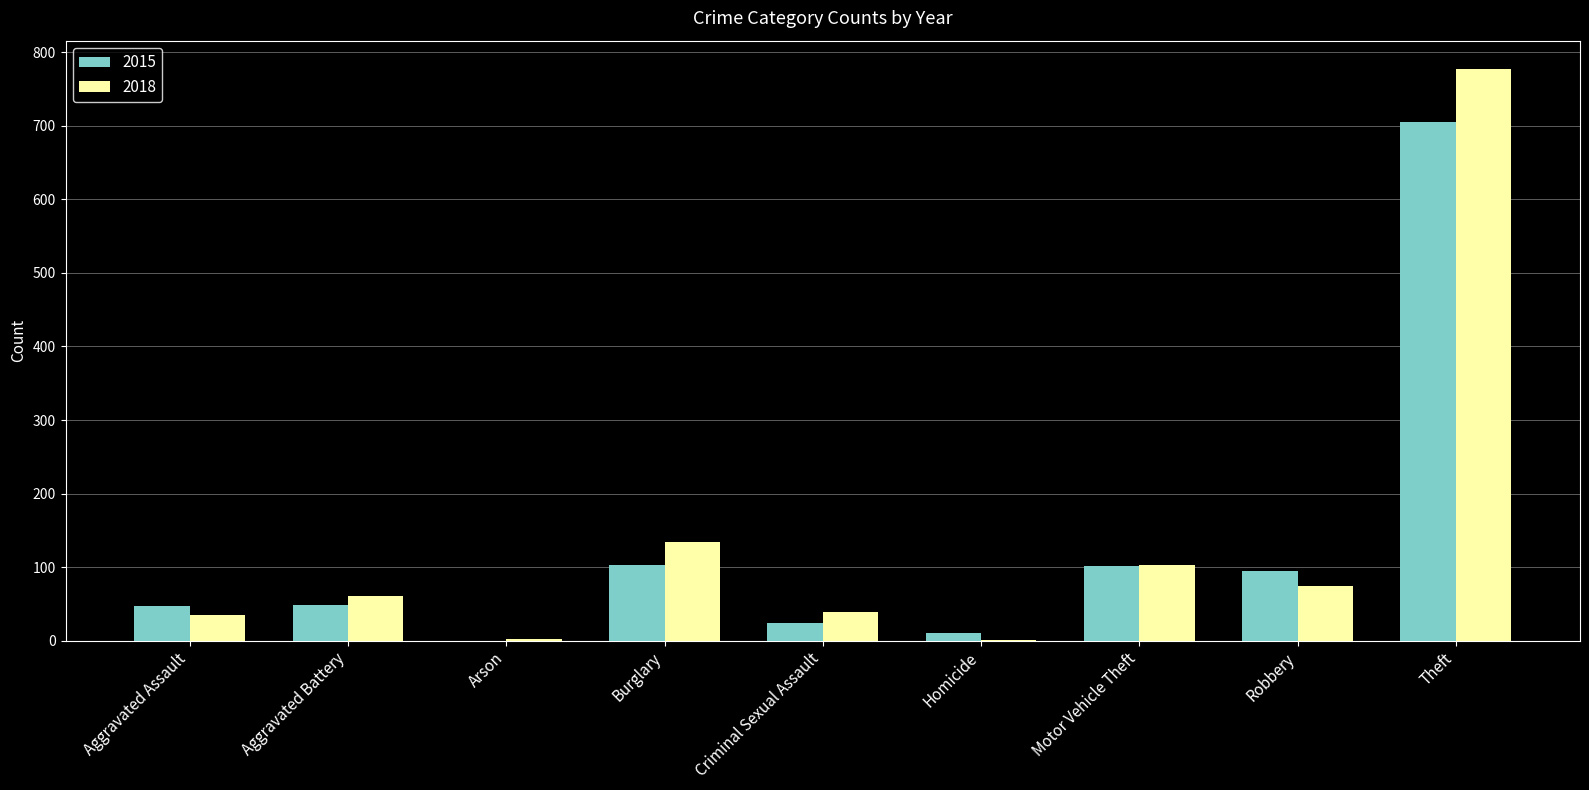

What are all the series names shown in the legend?

2015, 2018